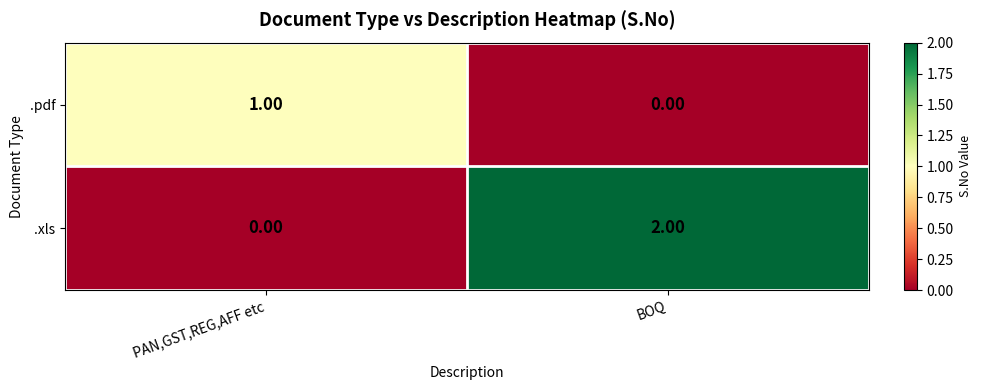

Is the value of .xls at BOQ greater than the value of .pdf at BOQ?

Yes